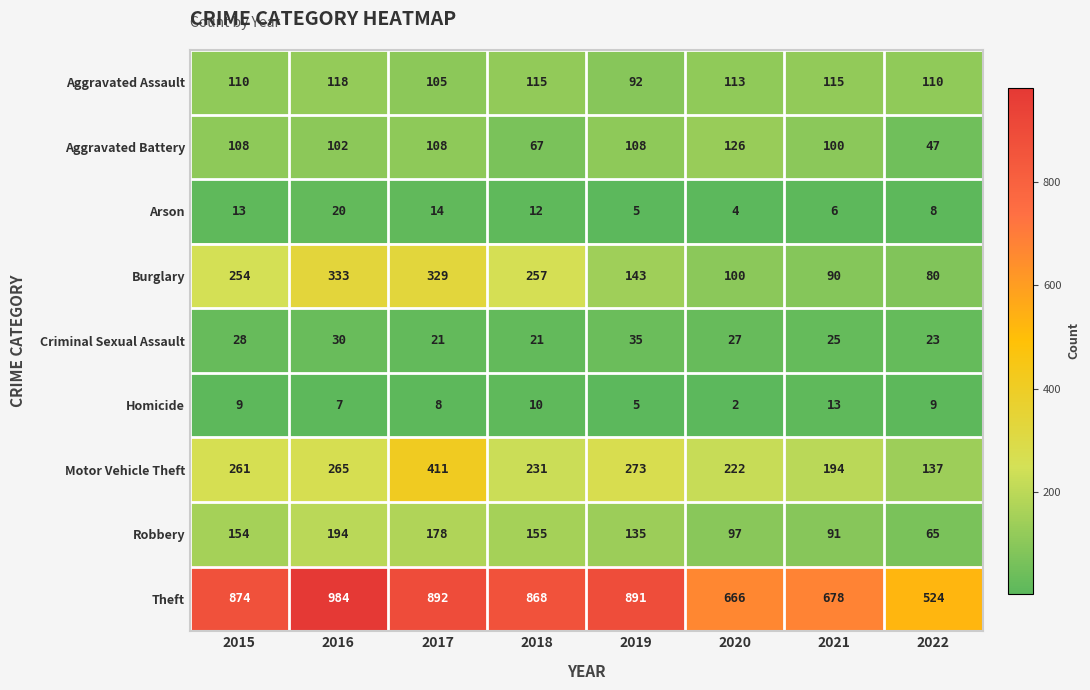

The value of Aggravated Battery at 2019 is 163. True or false?

False